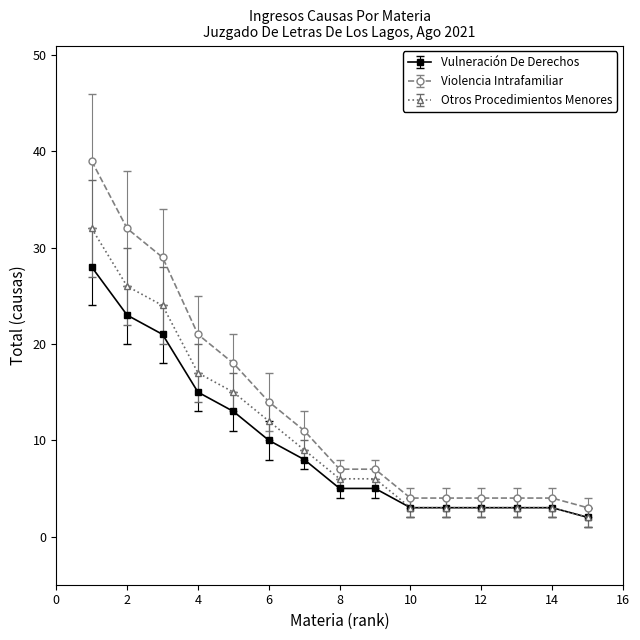

List the series in order of their peak value, highest first.

Violencia Intrafamiliar, Otros Procedimientos Menores, Vulneración De Derechos